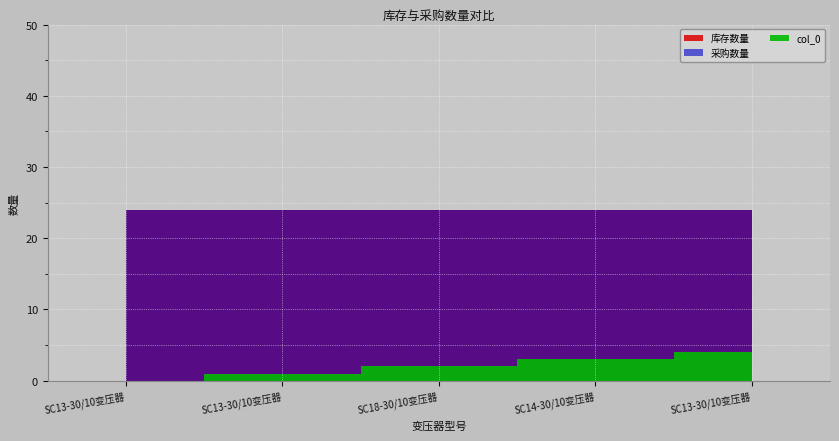

What is the difference between the highest and lowest values at SC18-30/10变压器?

22